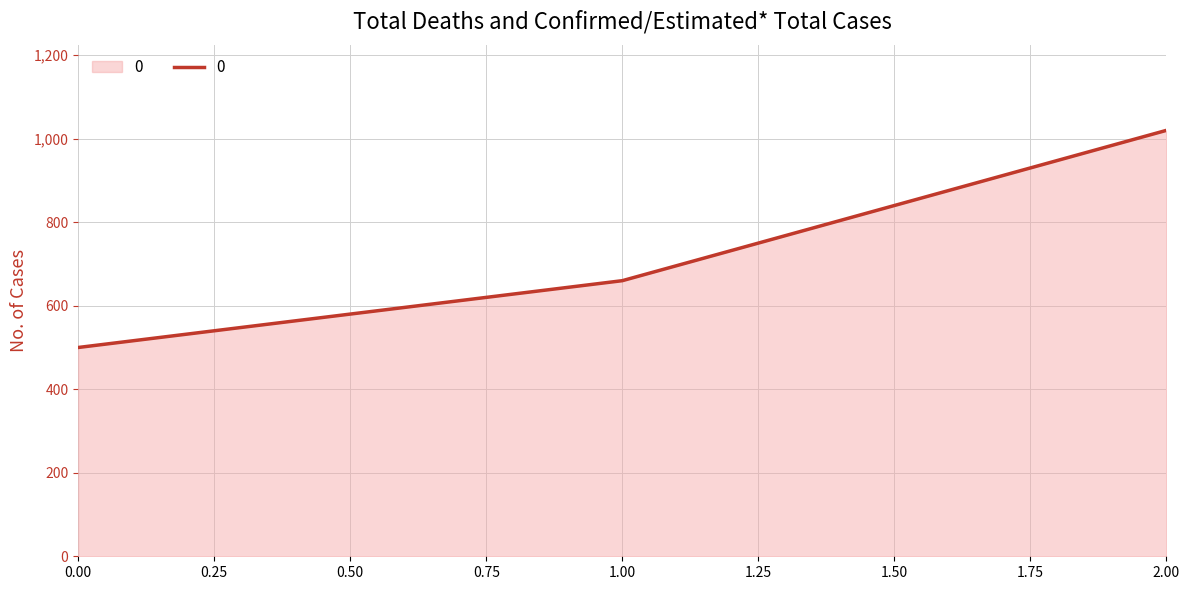

Does the chart have visible grid lines?

Yes